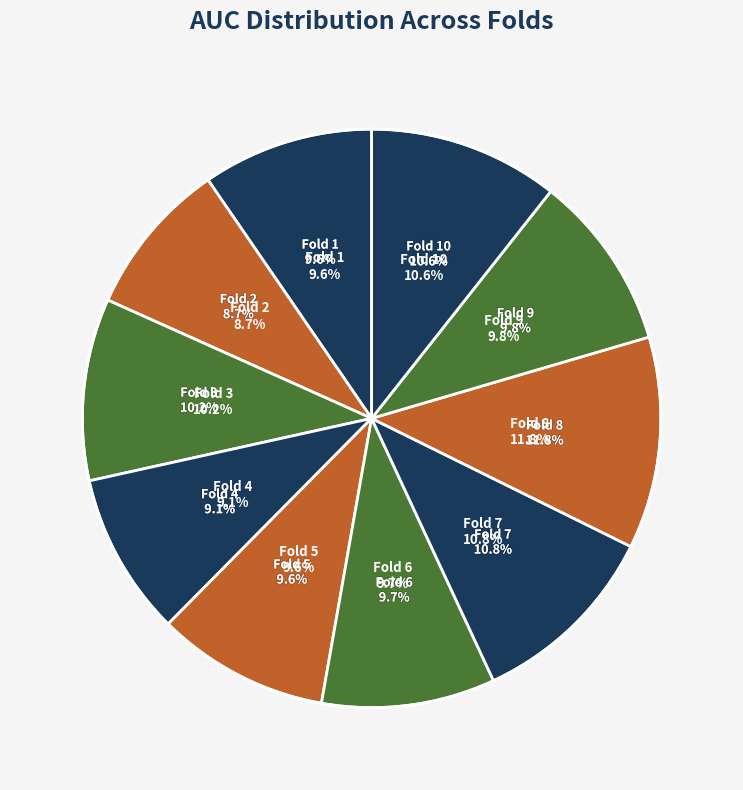

How many segments does this pie chart have?

10